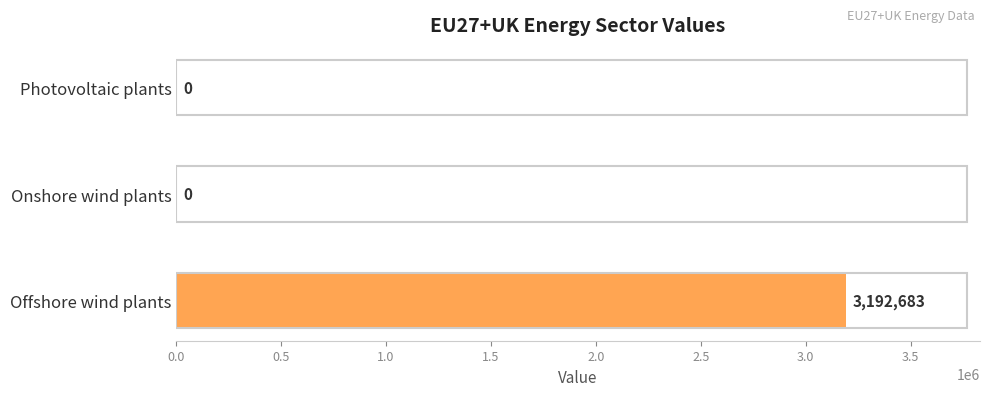

Are the bars grouped side by side (vs. stacked)?

No